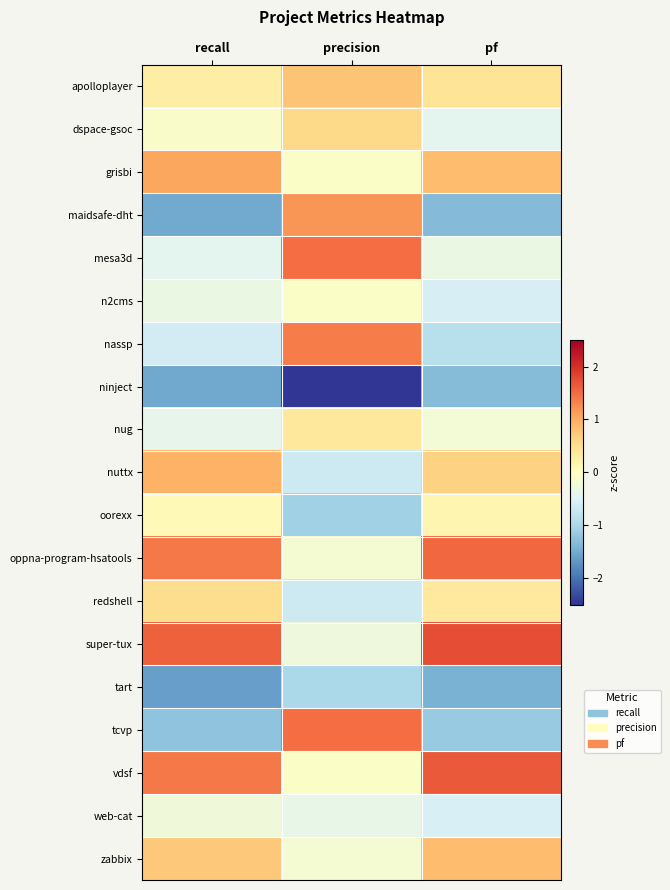

Reading right to left, transcribe all the data shown in this chart.

apolloplayer: pf=0.4	precision=0.8	recall=0.3
dspace-gsoc: pf=-0.4	precision=0.6	recall=-0.1
grisbi: pf=0.9	precision=-0.1	recall=1.0
maidsafe-dht: pf=-1.3	precision=1.2	recall=-1.5
mesa3d: pf=-0.3	precision=1.5	recall=-0.4
n2cms: pf=-0.6	precision=-0.1	recall=-0.3
nassp: pf=-0.9	precision=1.4	recall=-0.6
ninject: pf=-1.3	precision=-2.6	recall=-1.5
nug: pf=-0.2	precision=0.4	recall=-0.4
nuttx: pf=0.6	precision=-0.7	recall=0.9
oorexx: pf=0.2	precision=-1.1	recall=0.1
oppna-program-hsatools: pf=1.5	precision=-0.2	recall=1.4
redshell: pf=0.3	precision=-0.7	recall=0.5
super-tux: pf=1.8	precision=-0.3	recall=1.6
tart: pf=-1.4	precision=-1.0	recall=-1.6
tcvp: pf=-1.2	precision=1.5	recall=-1.2
vdsf: pf=1.7	precision=-0.1	recall=1.4
web-cat: pf=-0.5	precision=-0.4	recall=-0.3
zabbix: pf=0.9	precision=-0.2	recall=0.7